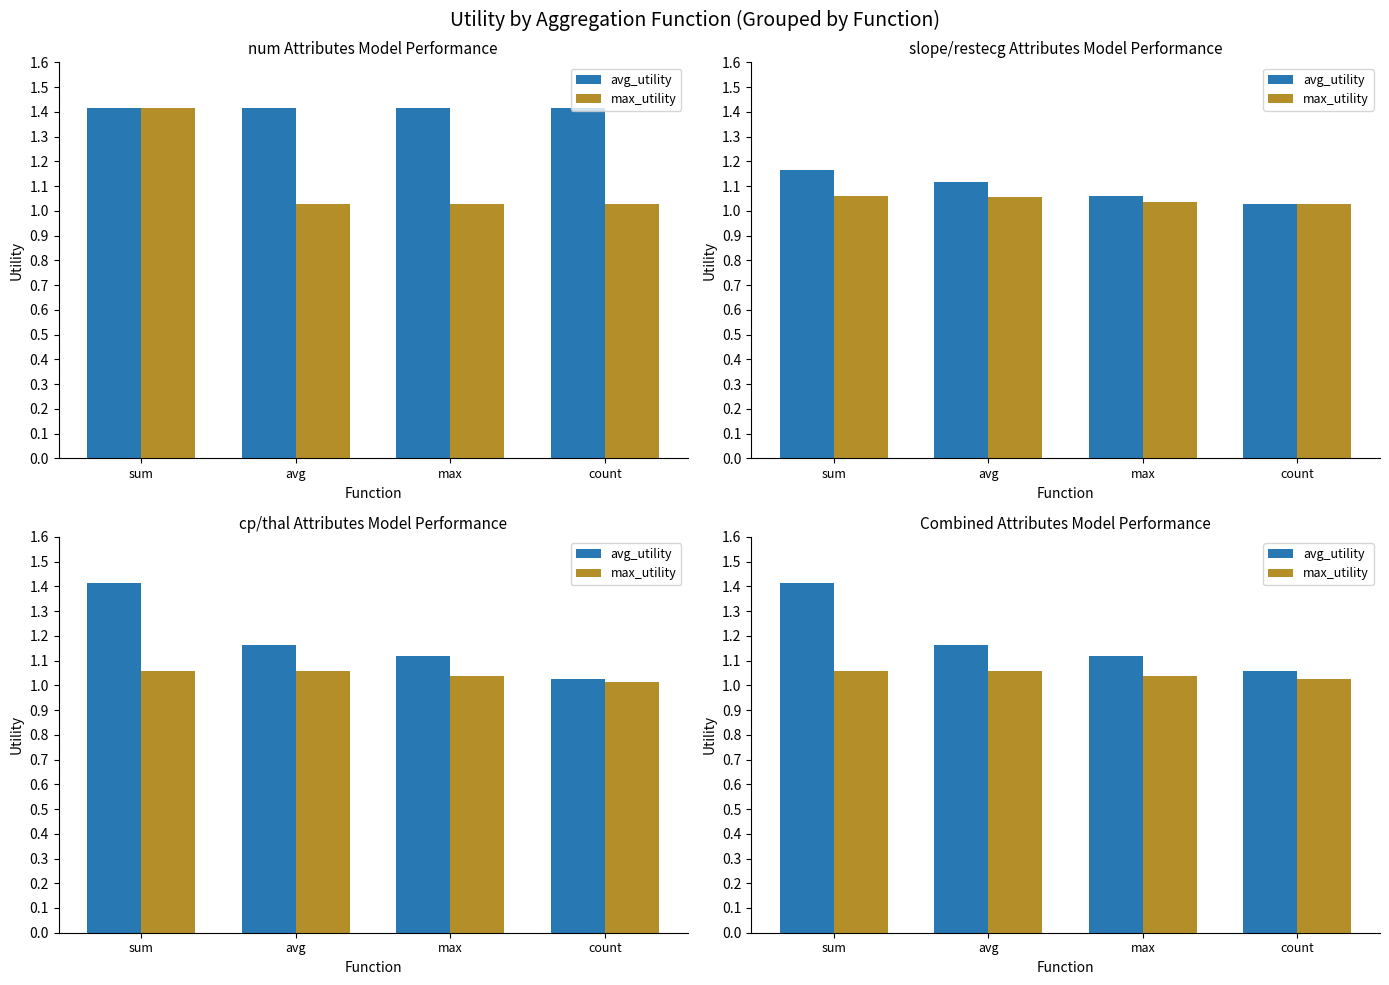

List the labels in order of avg_utility value, smallest first.

count, max, avg, sum